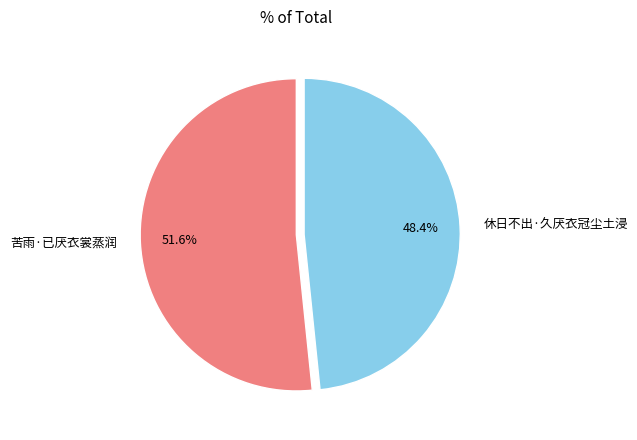

Between 休日不出·久厌衣冠尘土浸 and 苦雨·已厌衣裳蒸润, which is larger?

苦雨·已厌衣裳蒸润